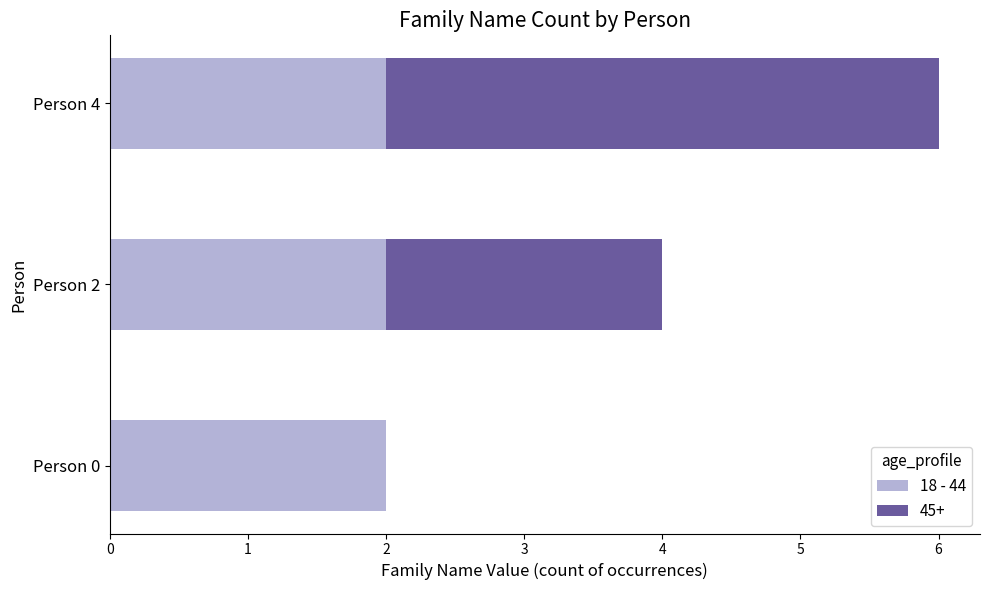

Is it true that 18 - 44 equals 1 at Person 4?

False